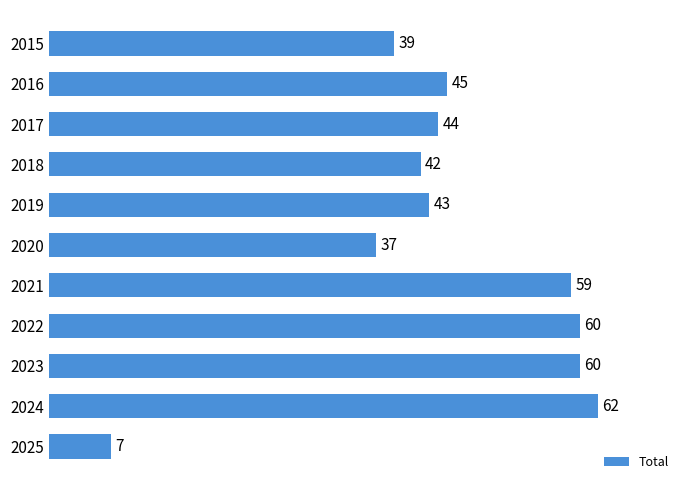

What is the maximum value shown in the chart?

62